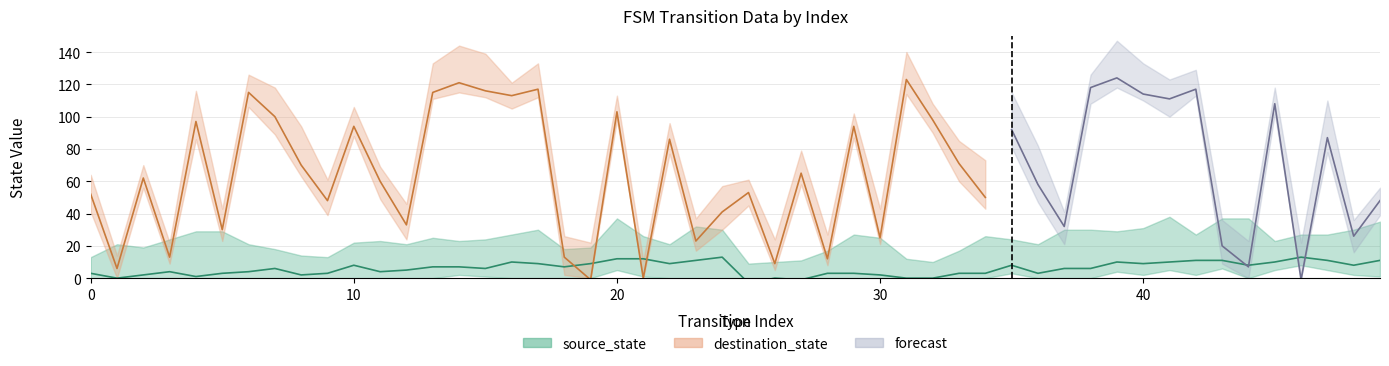

True or false: source_state has a value of 15 at 21.

False